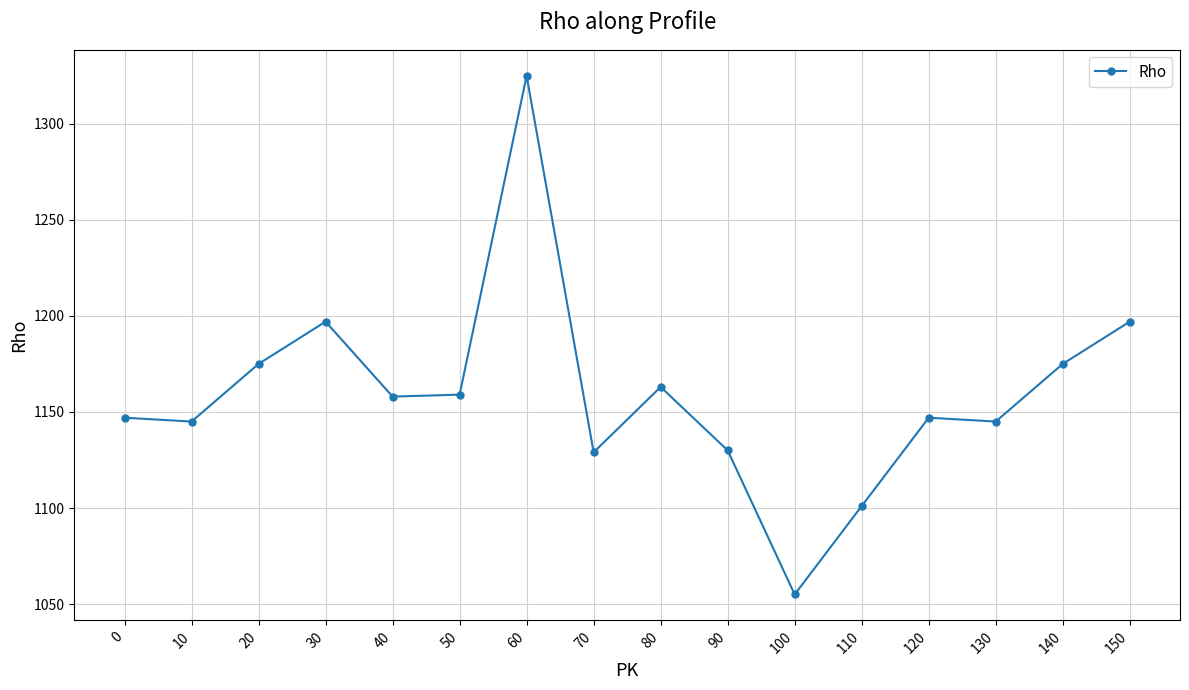

What is the maximum value shown in the chart?

1325